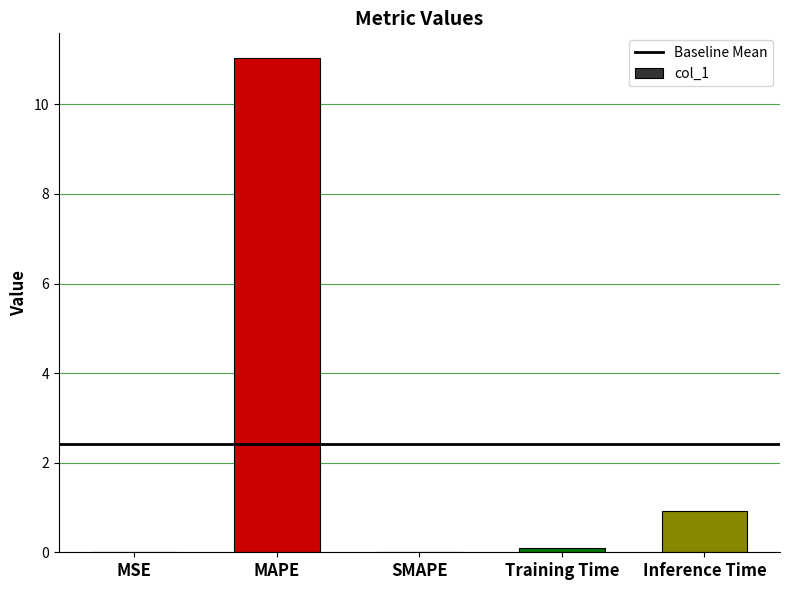

What is the sum of the values at MSE and Training Time?

0.1